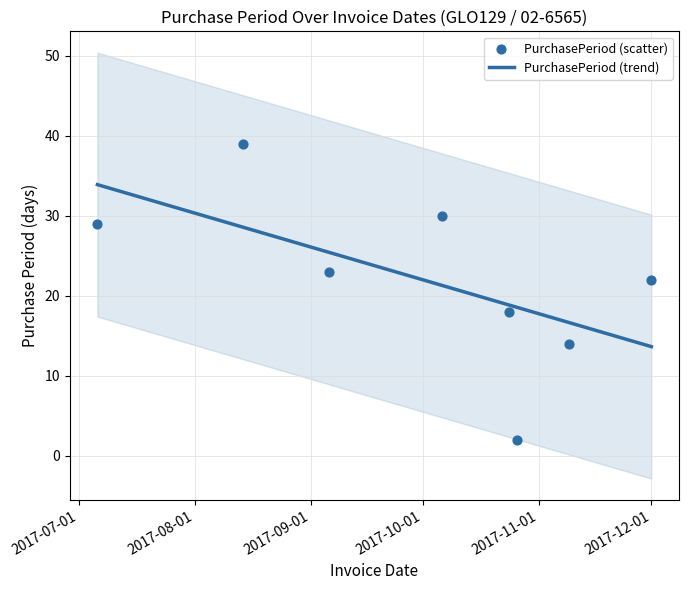

Which has a higher value, 2017-10-06 or 2017-08-14?

2017-08-14